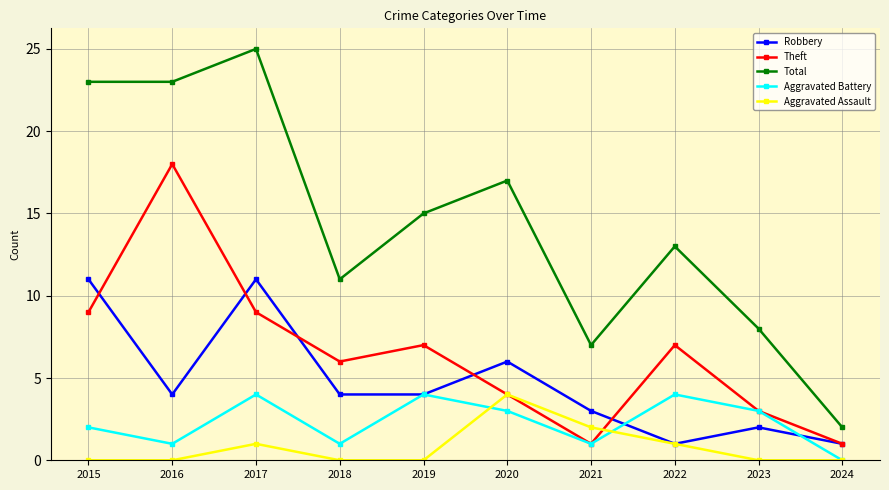

What is the total value across all series at 2020?

34